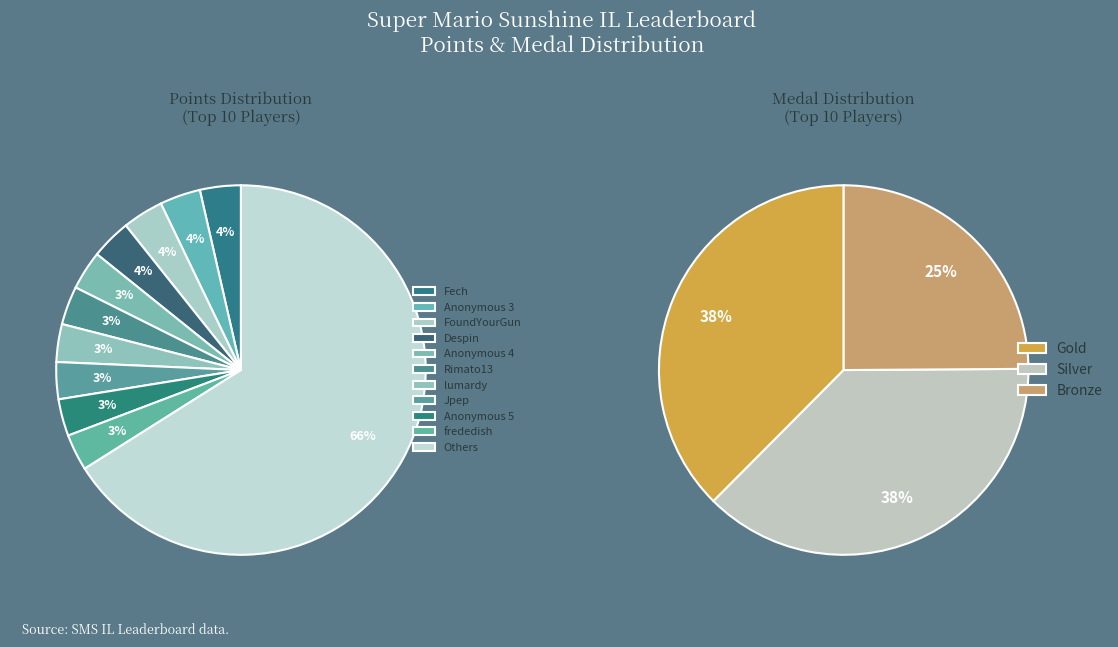

What percentage is NOT represented by lumardy?

96.7%